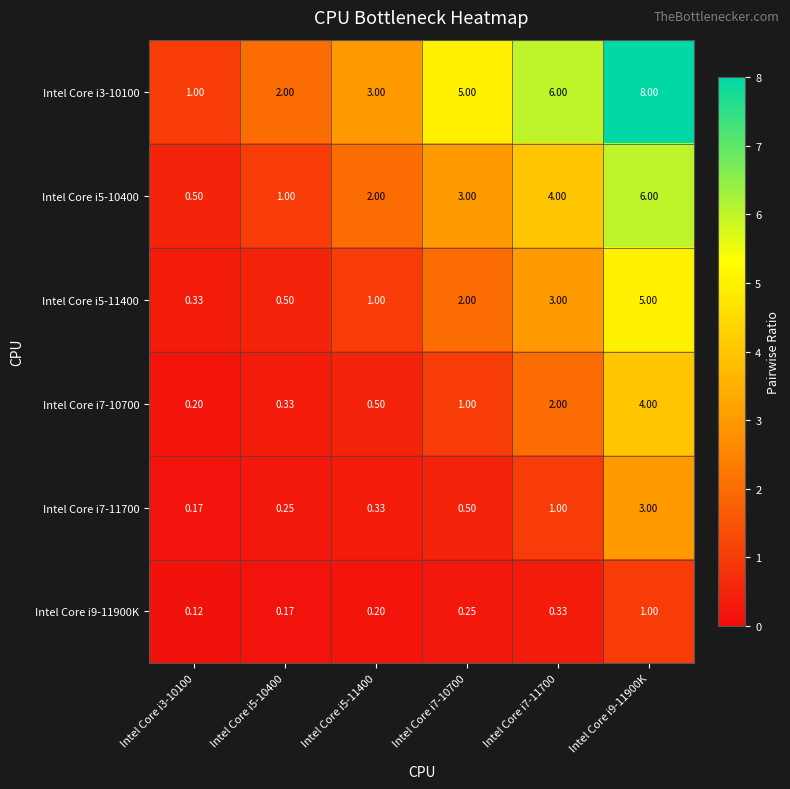

At how many categories does at least one series exceed 5?

2